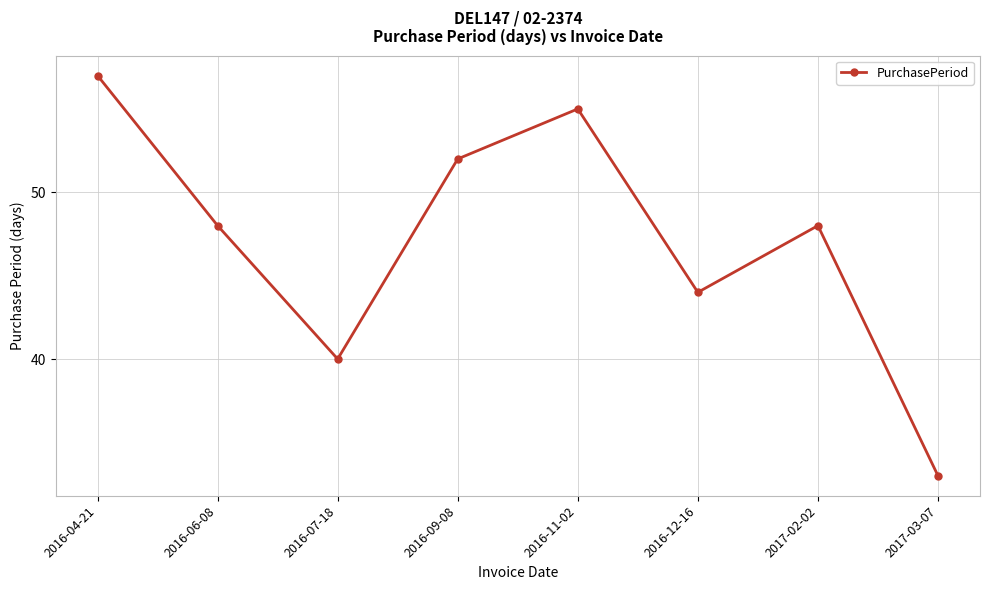

What position from the right is 2017-03-07?

1